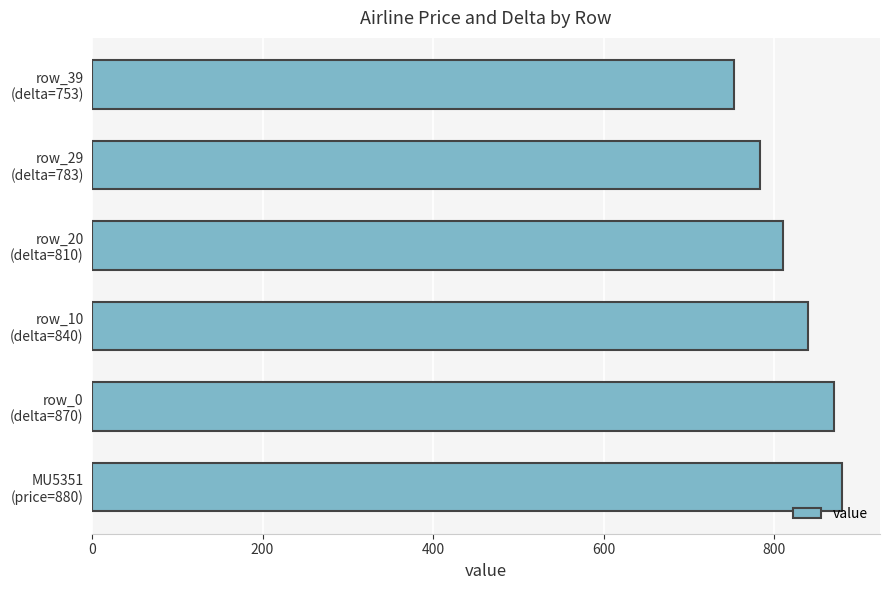

Where is the data nearest to the value 816?

row_20
(delta=810)